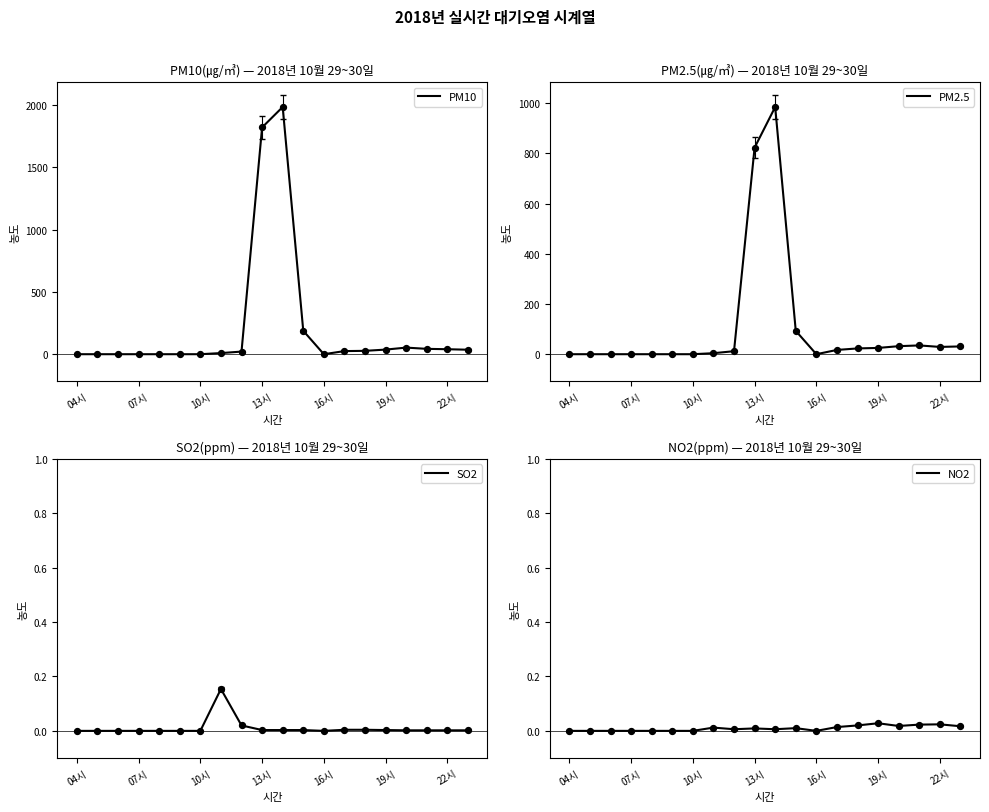

Which series contains the lowest Y value?

PM10